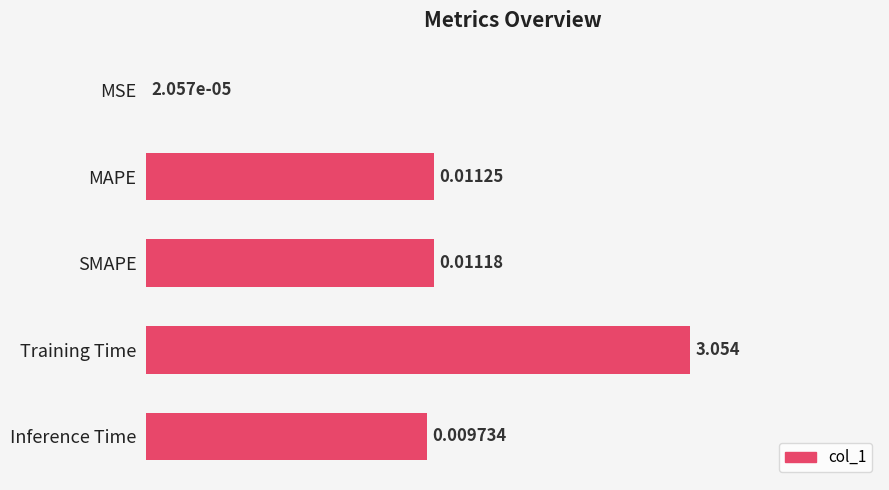

Count the number of values greater than 0.

4